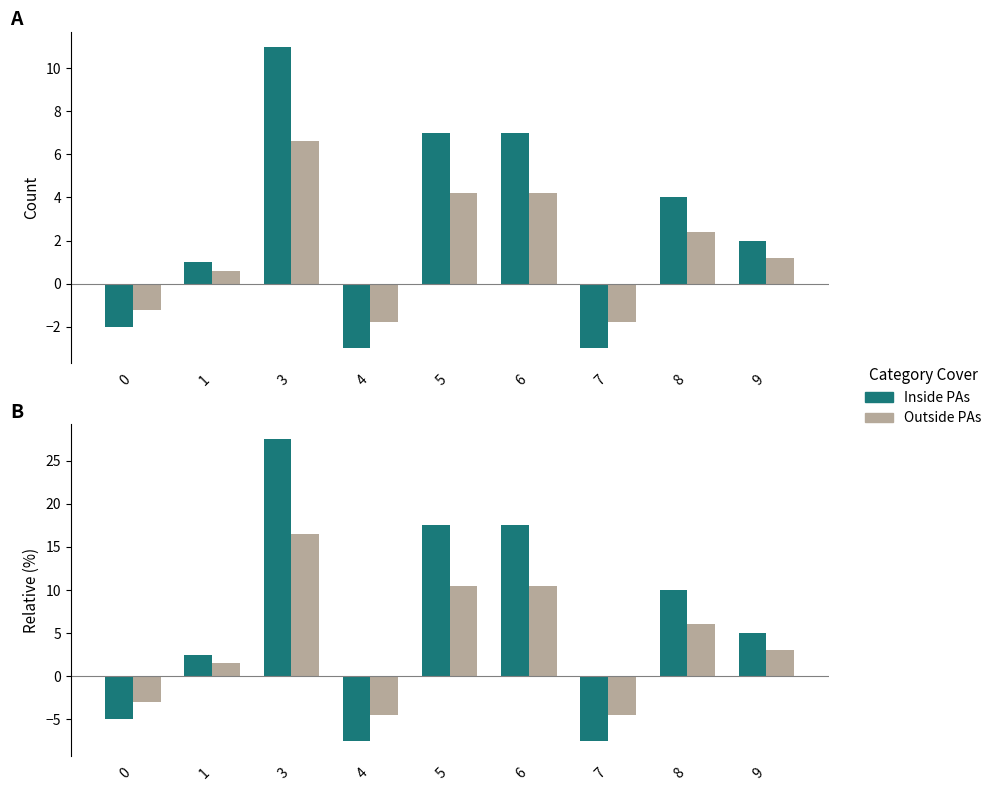

What is the minimum value for Outside PAs?

-4.5